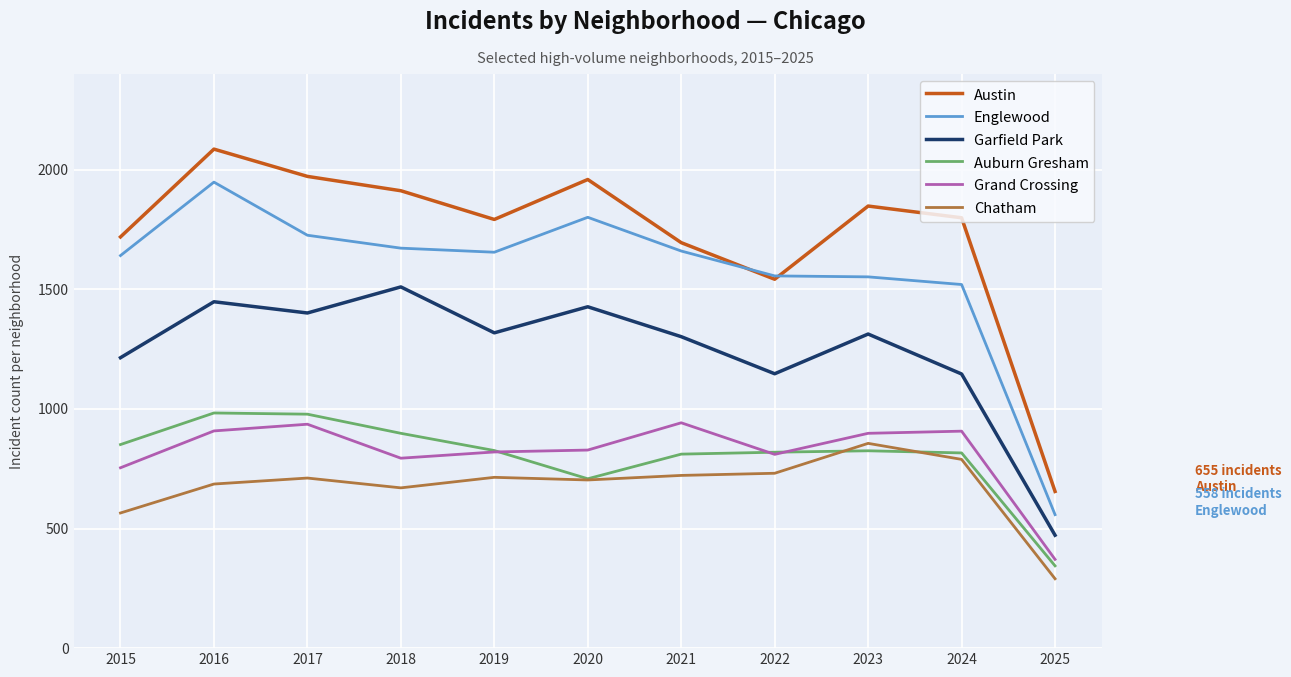

Which series has the widest spread of values?

Austin